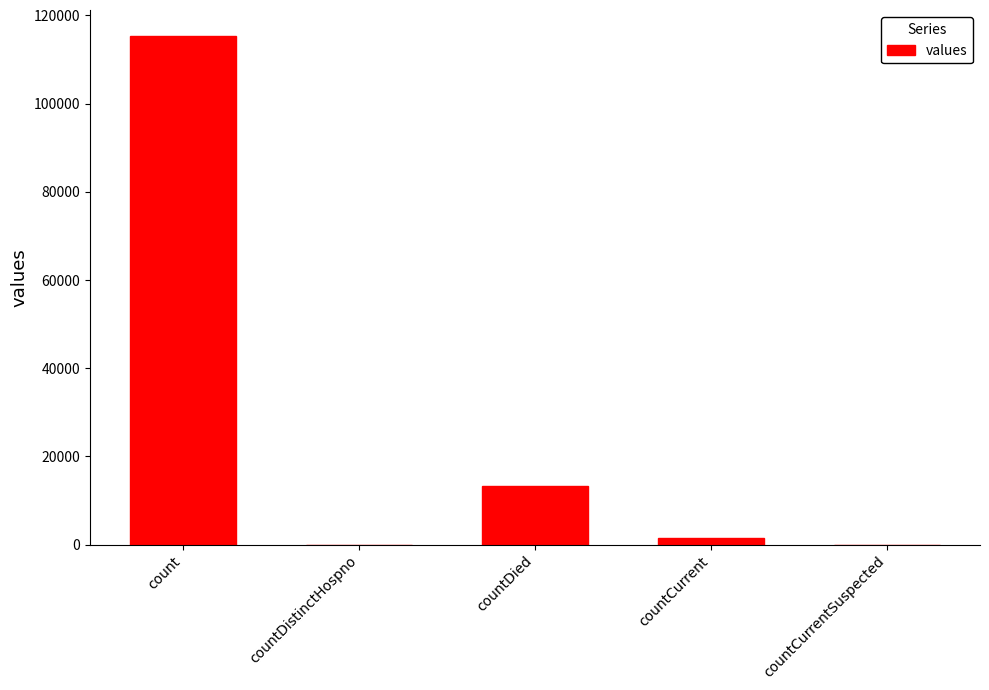

At which label does the data first exceed 1383?

count